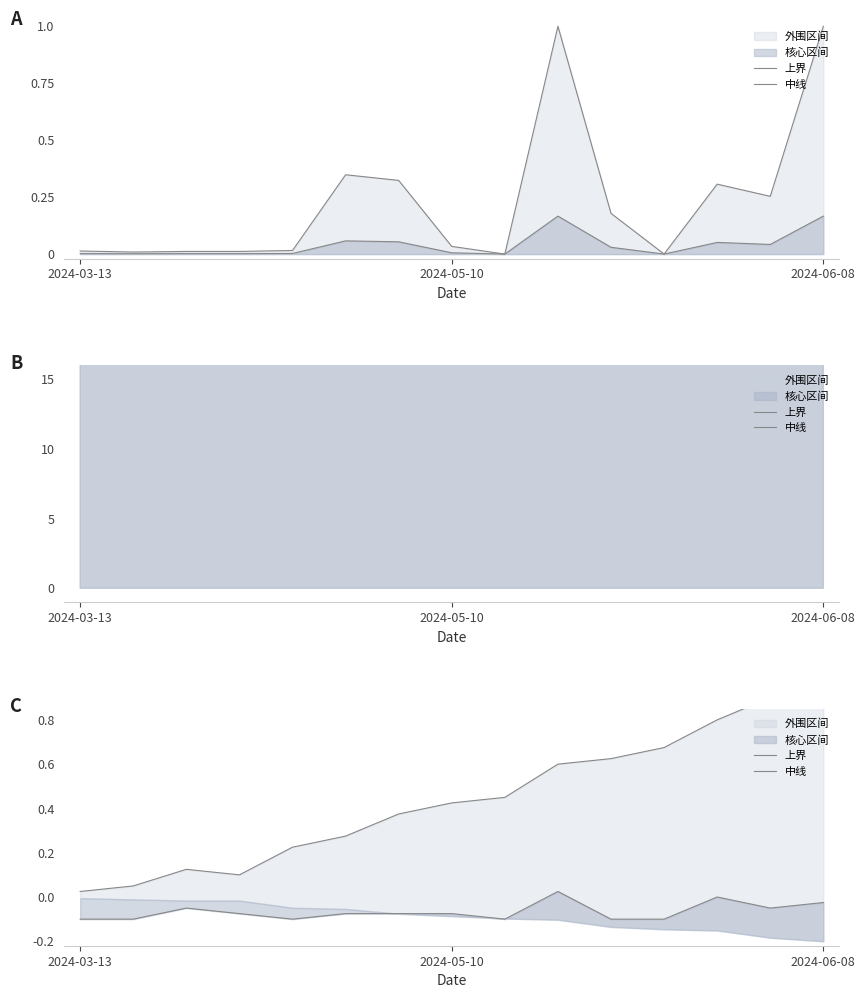

Count the 中线 values in the range 0 to 1.

2